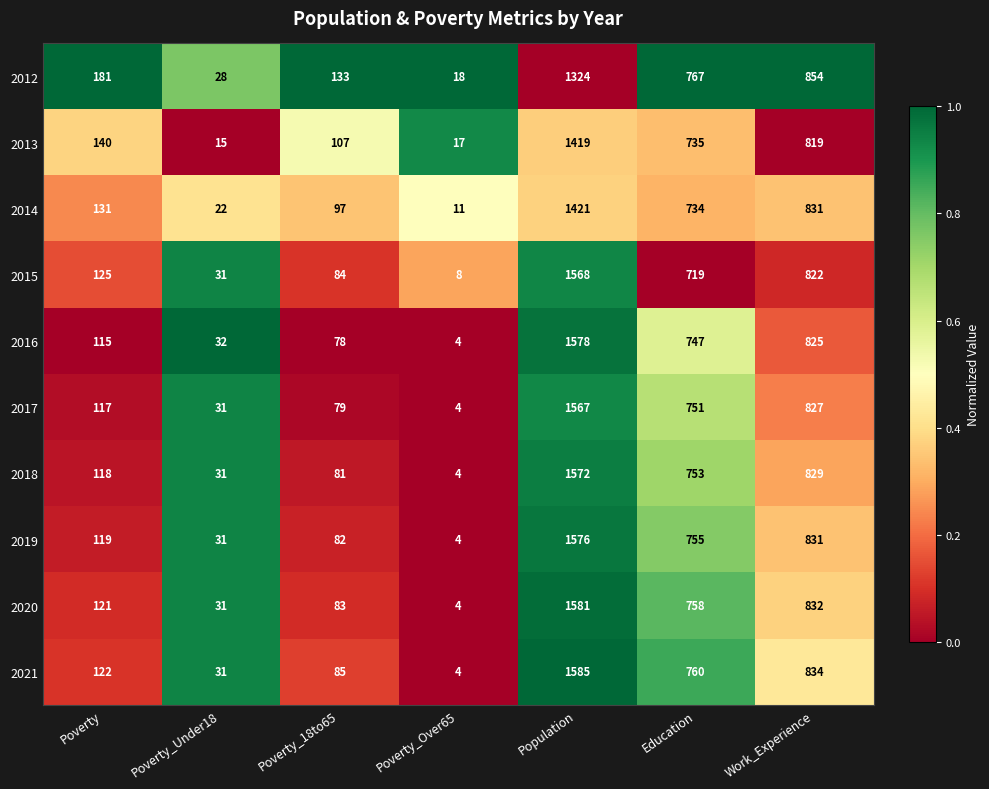

What is the difference between the maximum and minimum values in the 2012 series?

1306